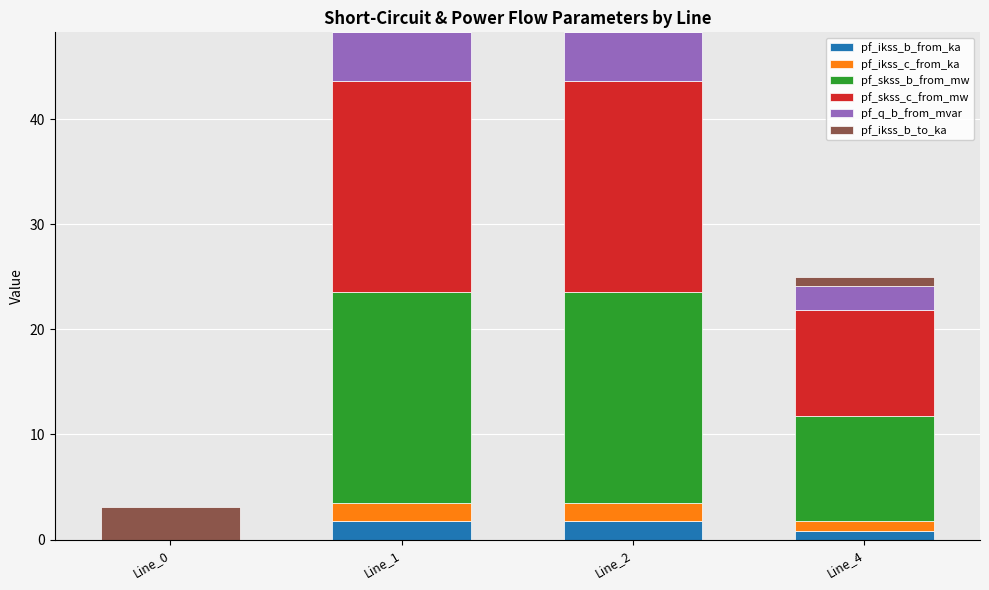

What is the total value across all series at Line_1?

48.2